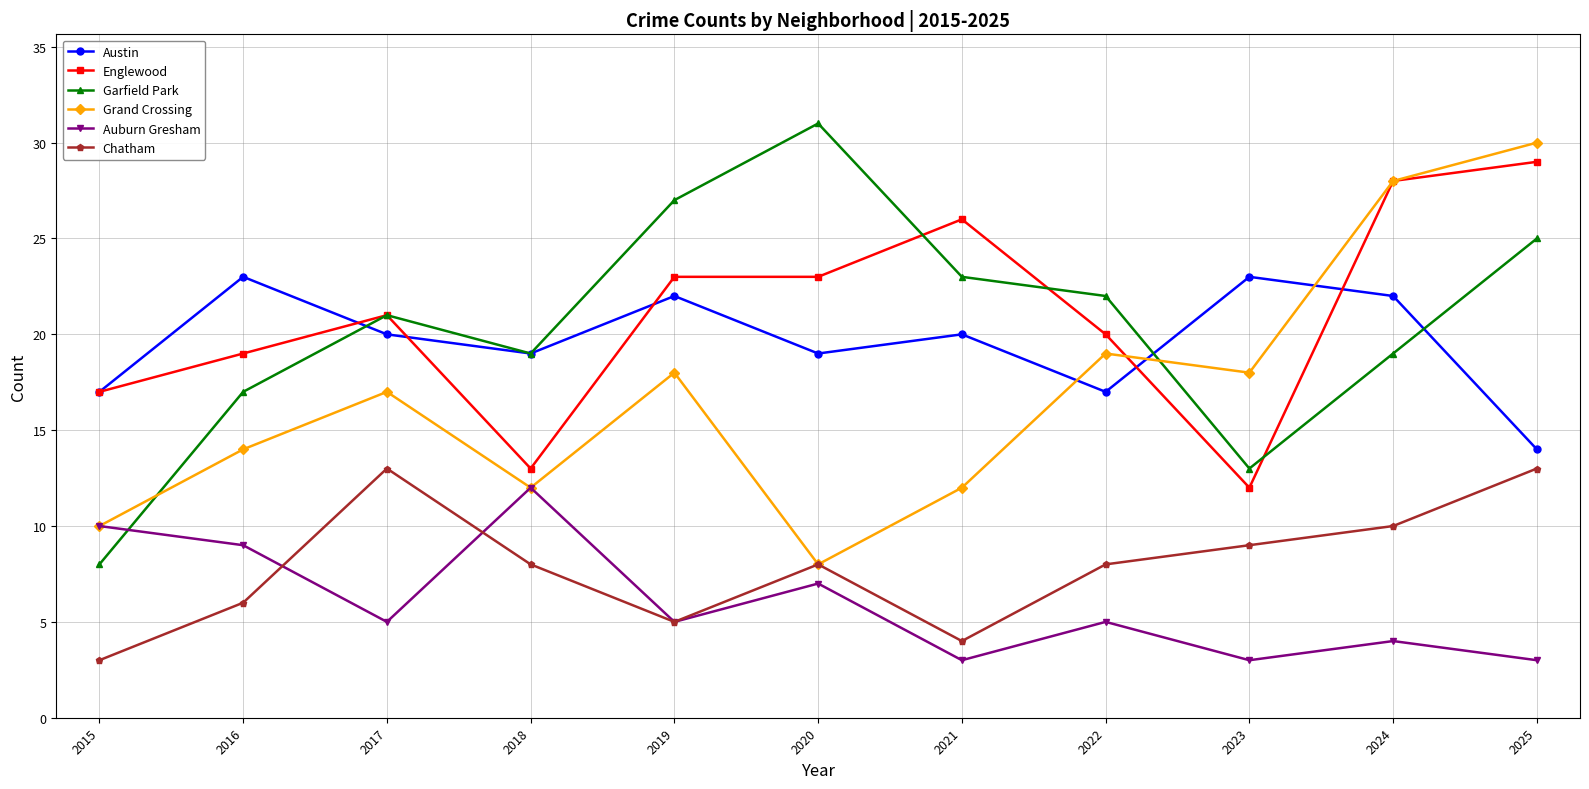

What value does the Grand Crossing series have at 2018?

12